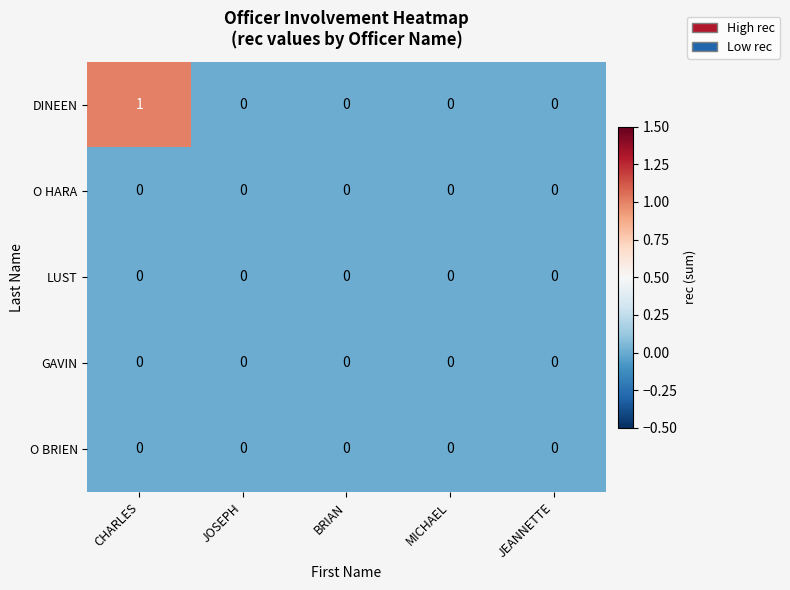

At which category is the sum across all series the highest?

CHARLES